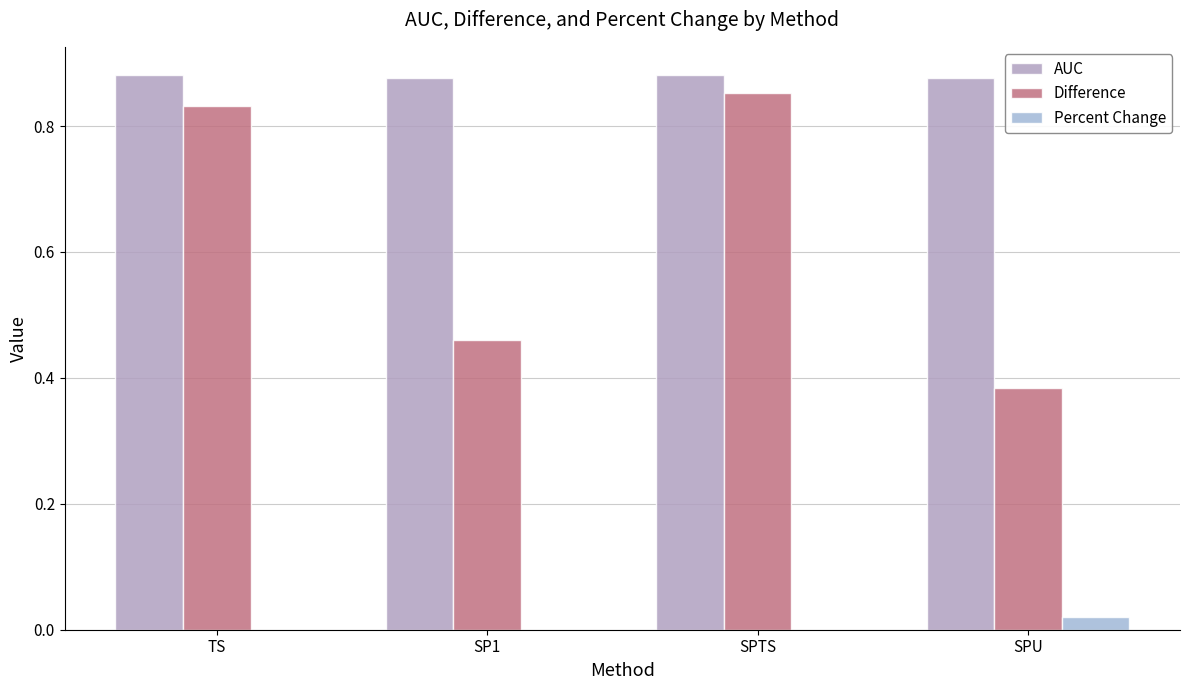

The Percent Change series shows 0.0 at SPU. True or false?

True